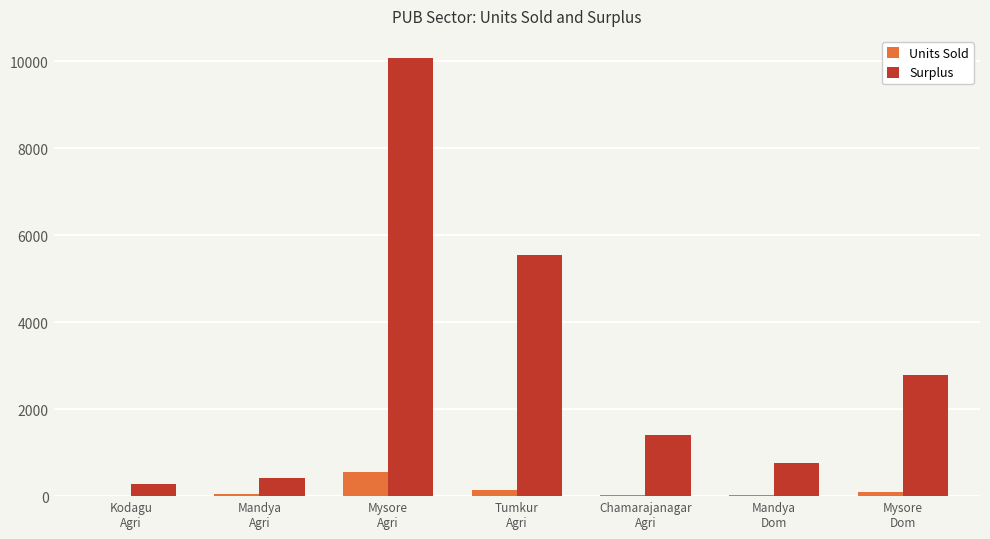

What is the greatest value displayed?

10082.5